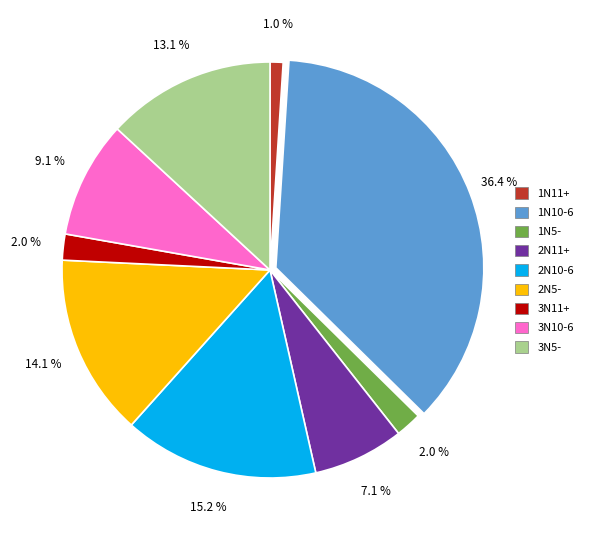

Is there a majority slice in this chart?

No